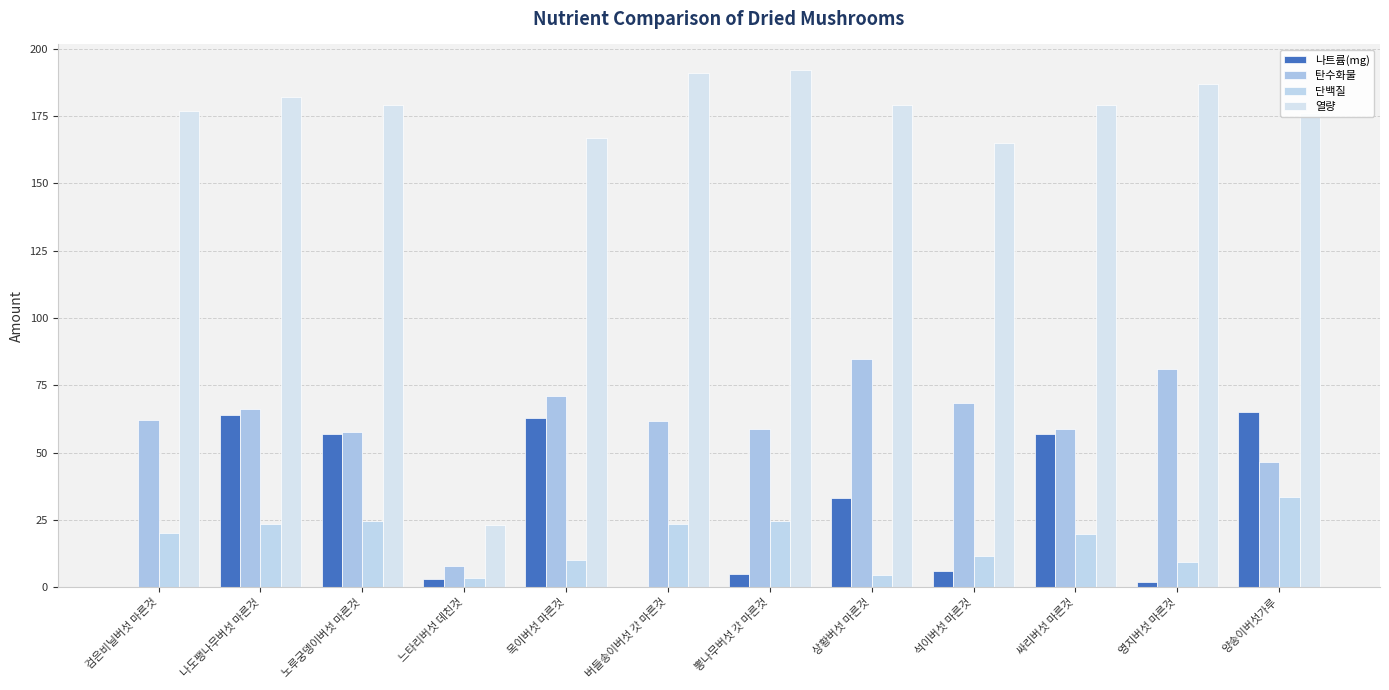

How many groups of bars are there?

12